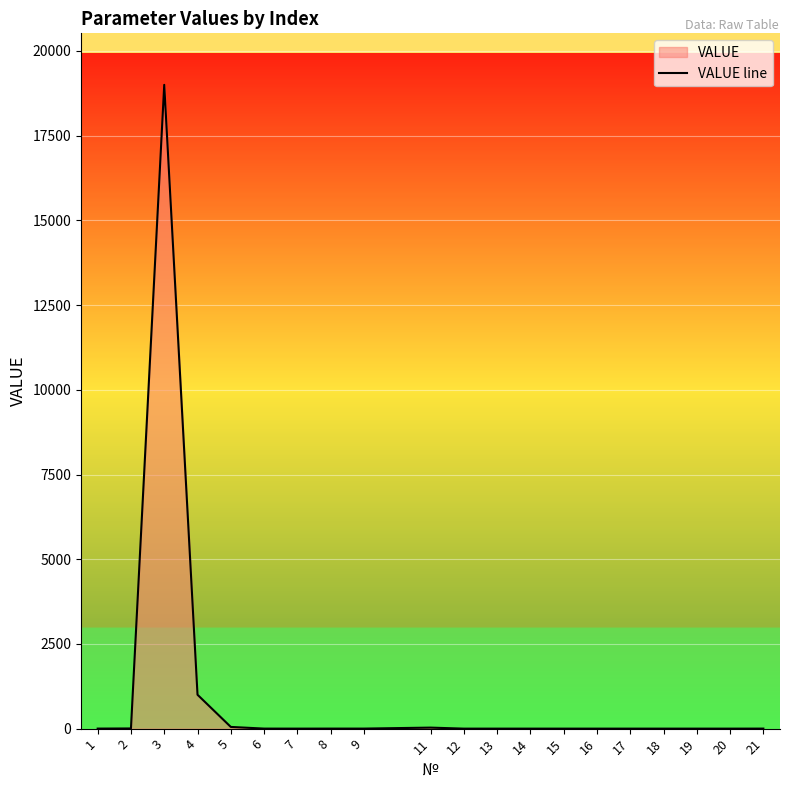

What is the difference between the maximum and minimum values?

19000